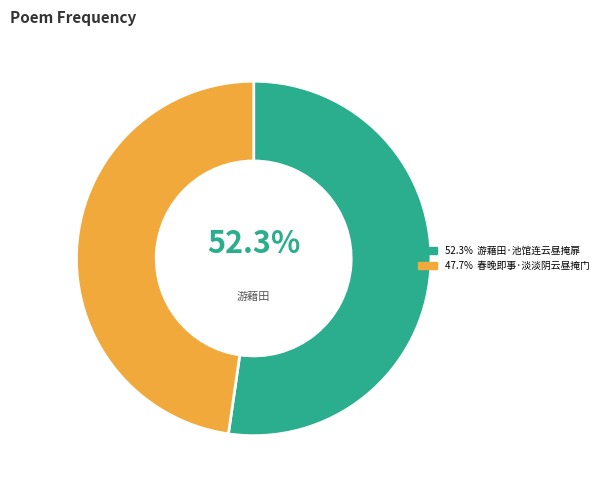

Is there any slice that represents more than half of the pie?

Yes